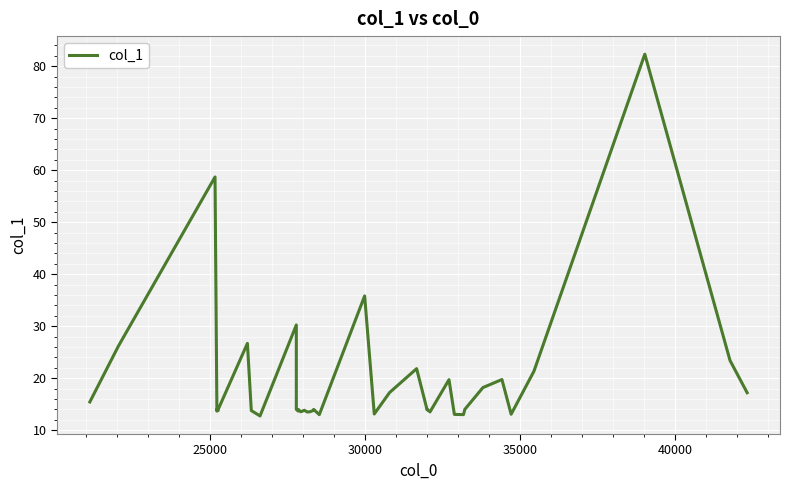

What is the difference between the maximum and second lowest values?

69.3